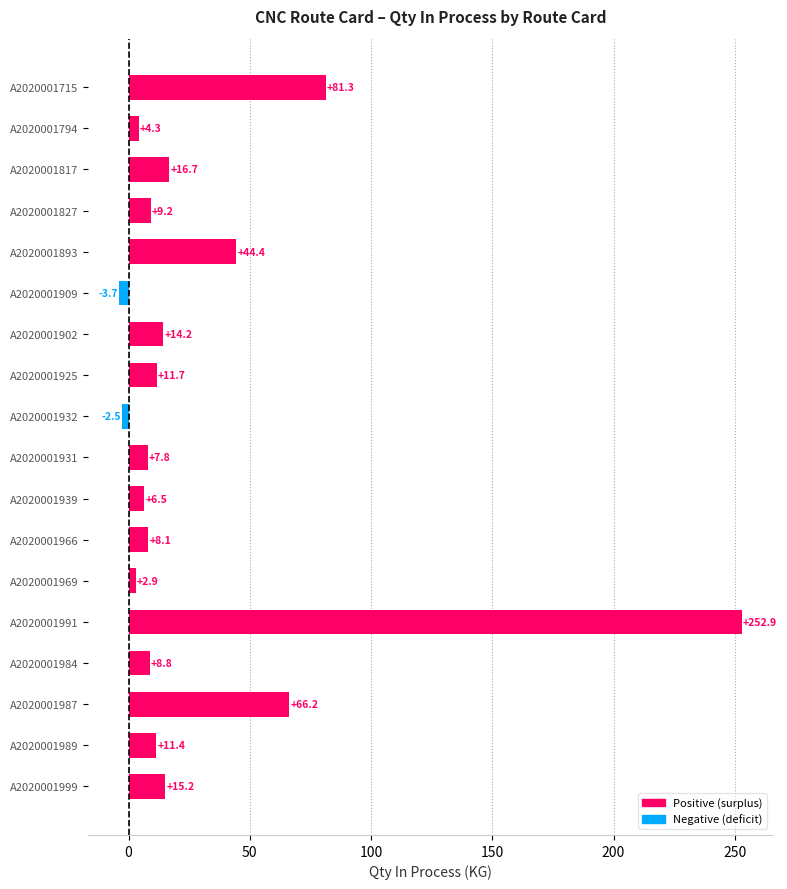

What value does the data have at A2020001932?

-2.5